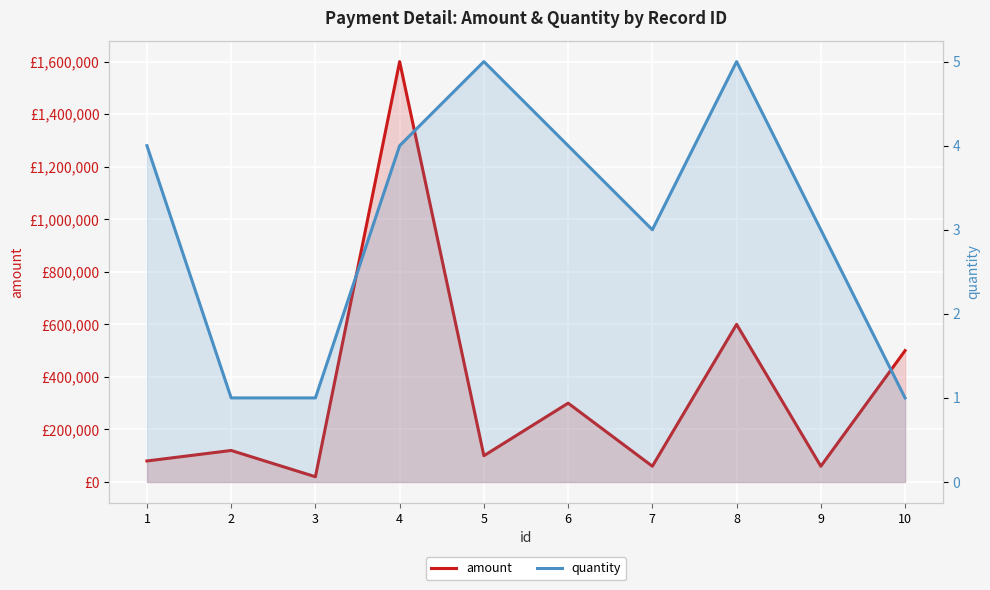

How many lines are shown in the chart?

2